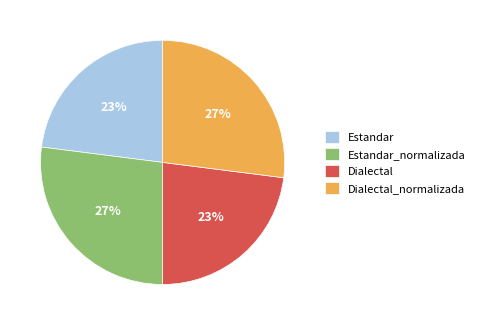

The Estandar_normalizada slice represents 27% of the pie. True or false?

True